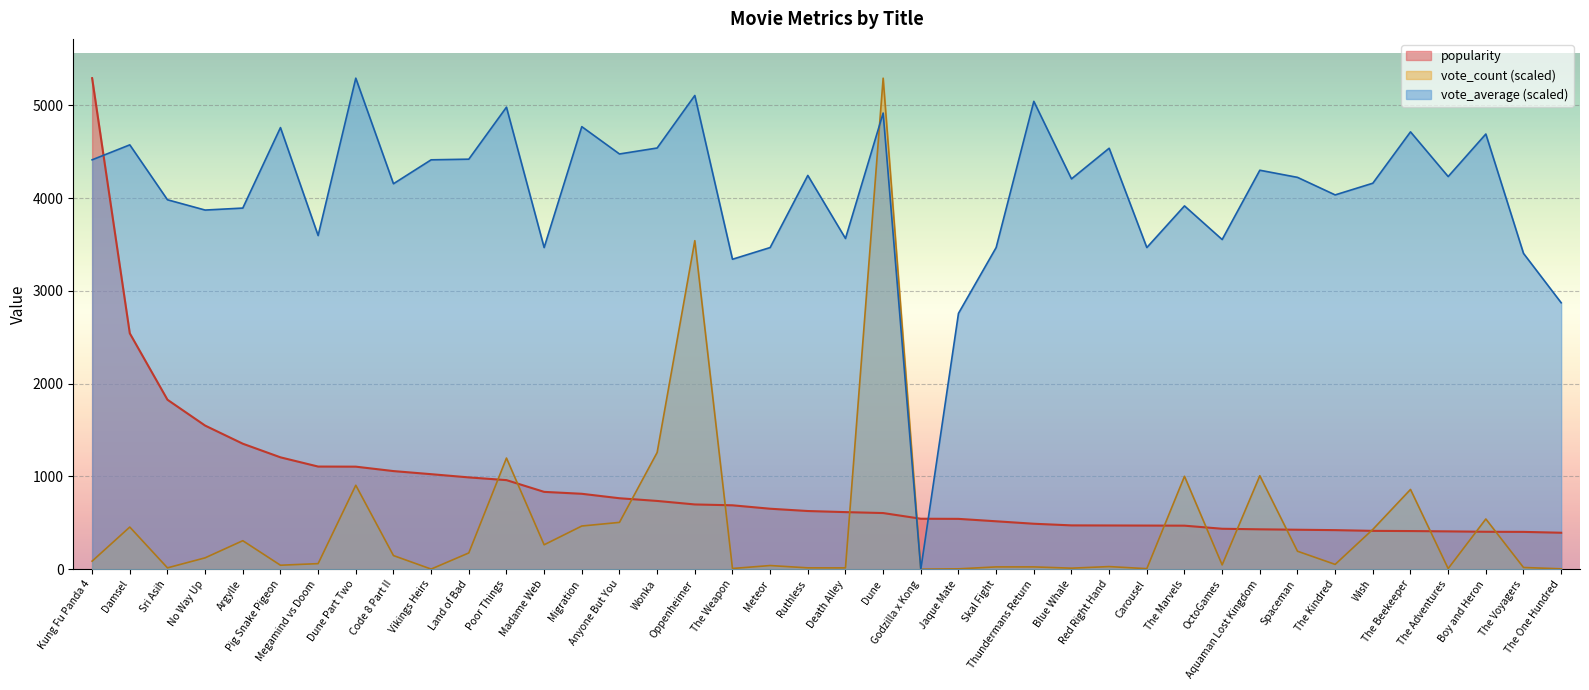

At which label does vote_average first exceed 4225?

Kung Fu Panda 4